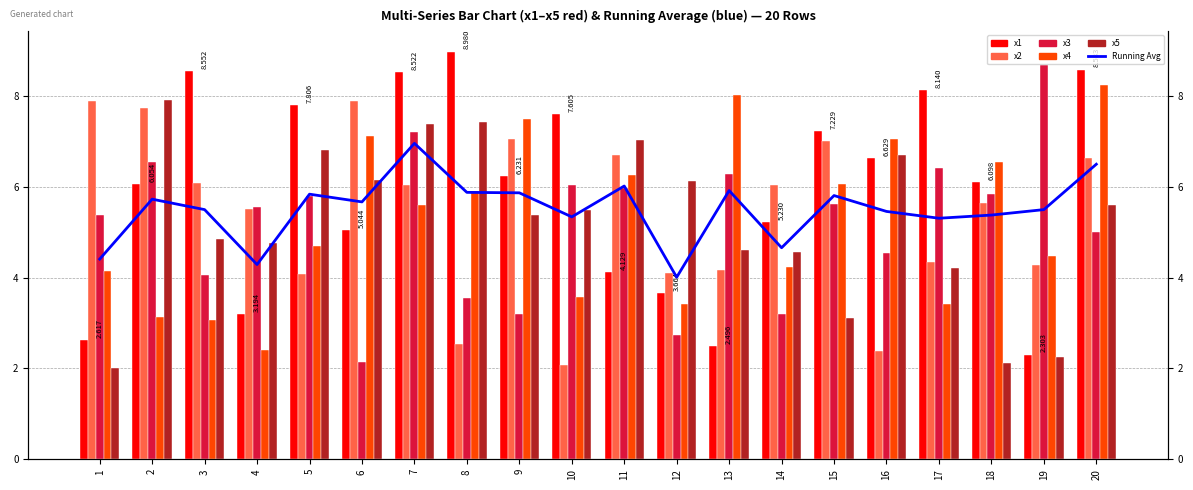

List the series in order of their peak value, lowest first.

Running Avg, x2, x5, x4, x3, x1